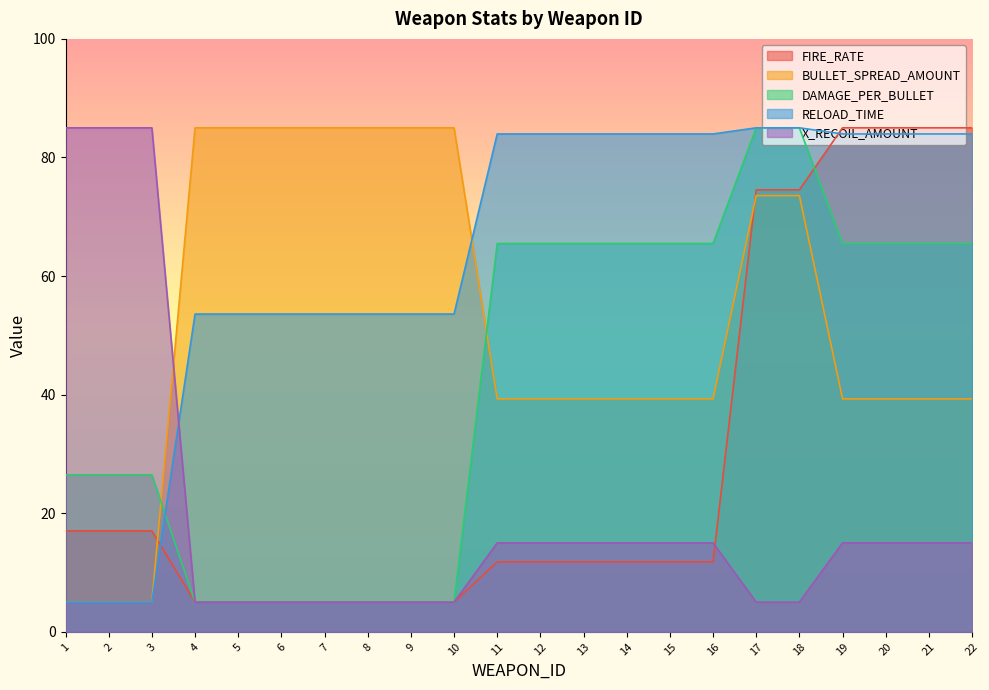

What is the difference between the maximum and minimum values in the RELOAD_TIME series?

80.0